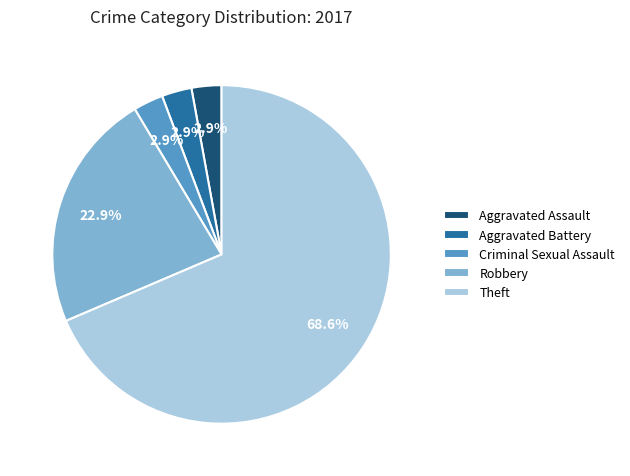

To the nearest percent, what percentage of the pie is Criminal Sexual Assault?

3%